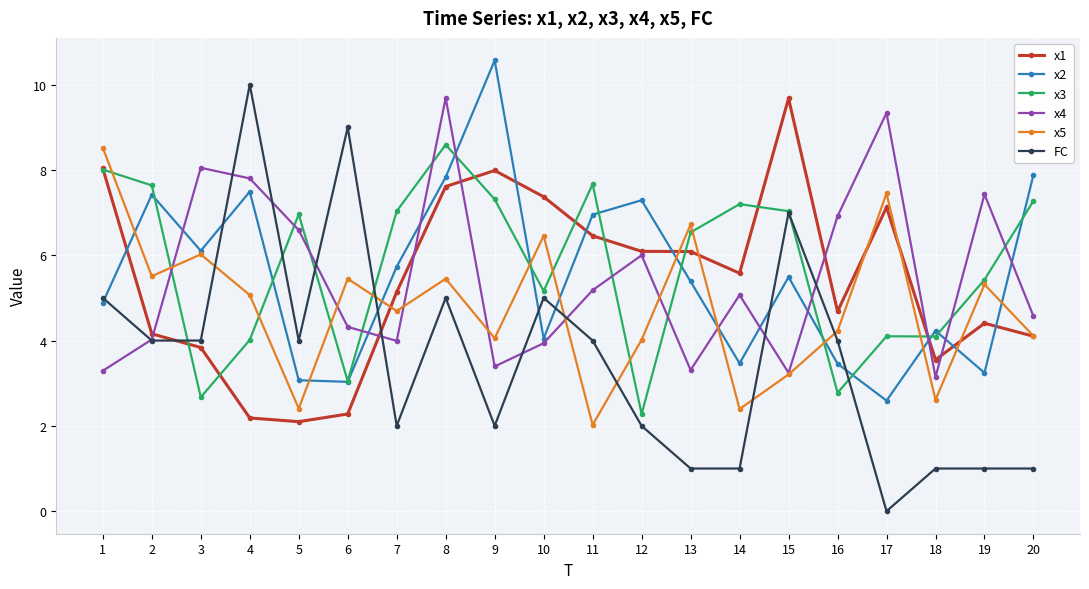

What is the approximate value of x5 at 19?

5.3